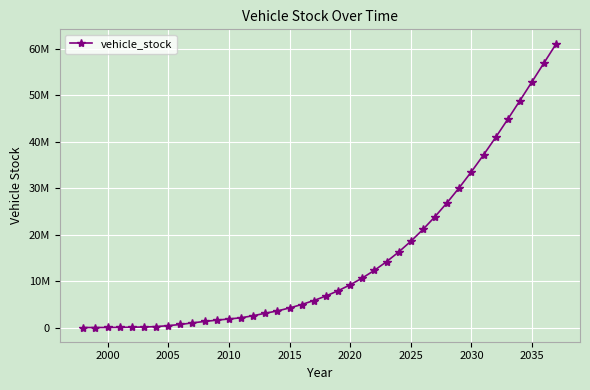

Does the chart have visible grid lines?

Yes